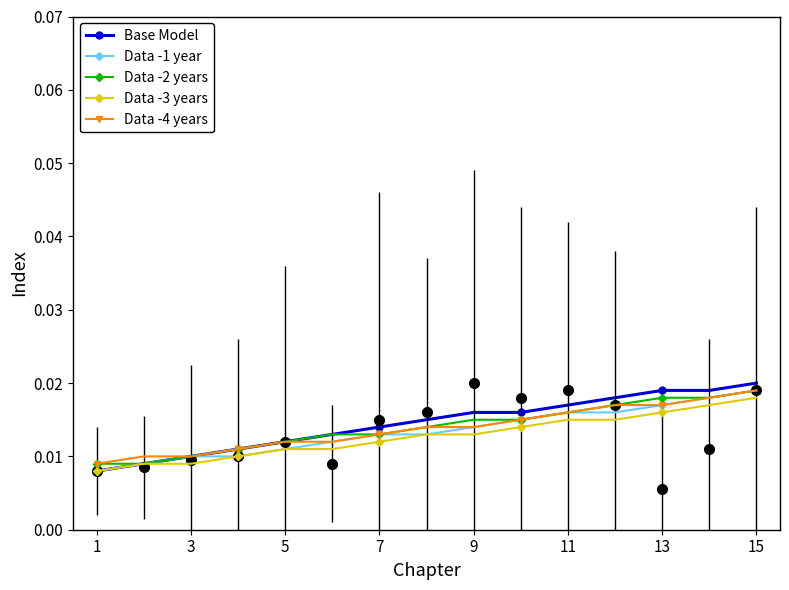

Between 1 and 15, which series saw the biggest shift?

Base Model